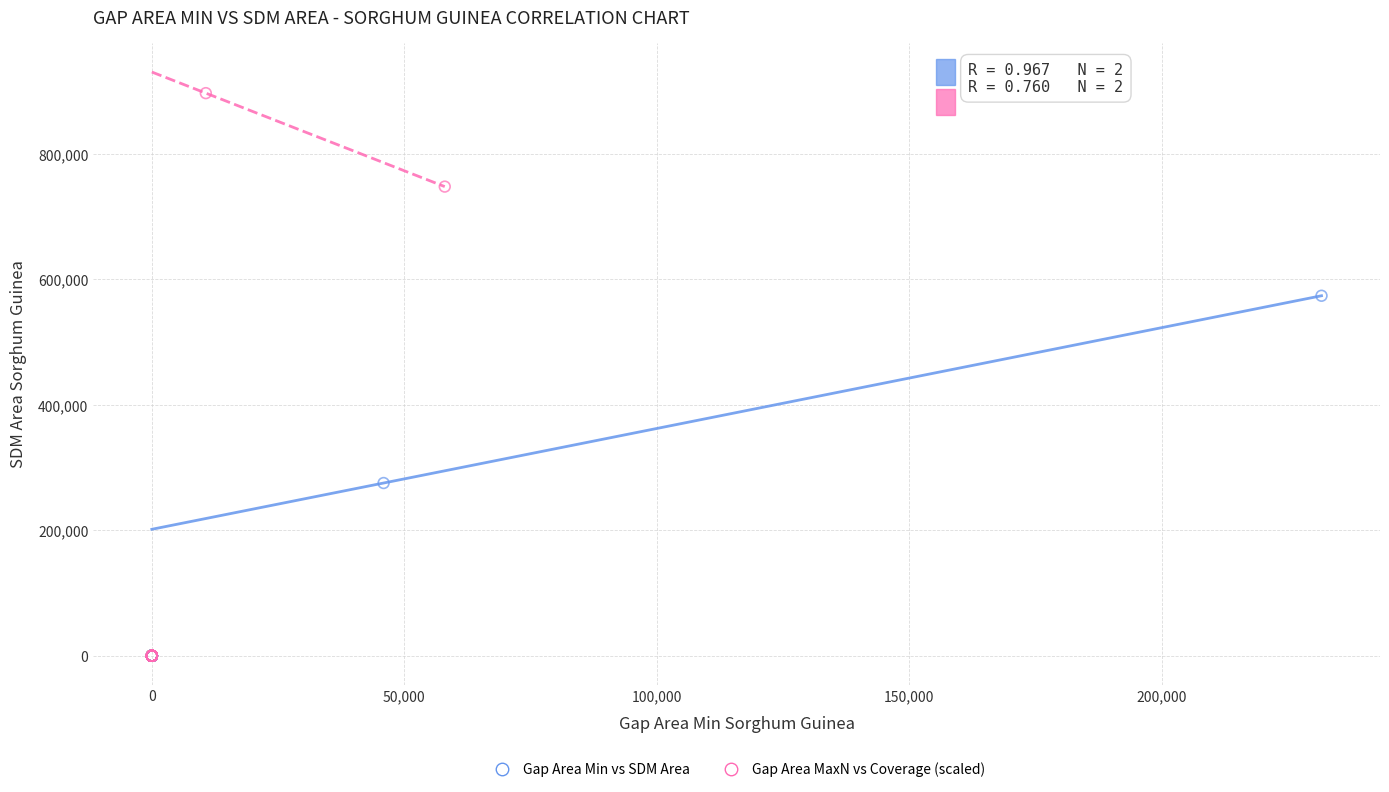

Which series contains the highest Y value?

Gap Area MaxN vs Coverage (scaled)